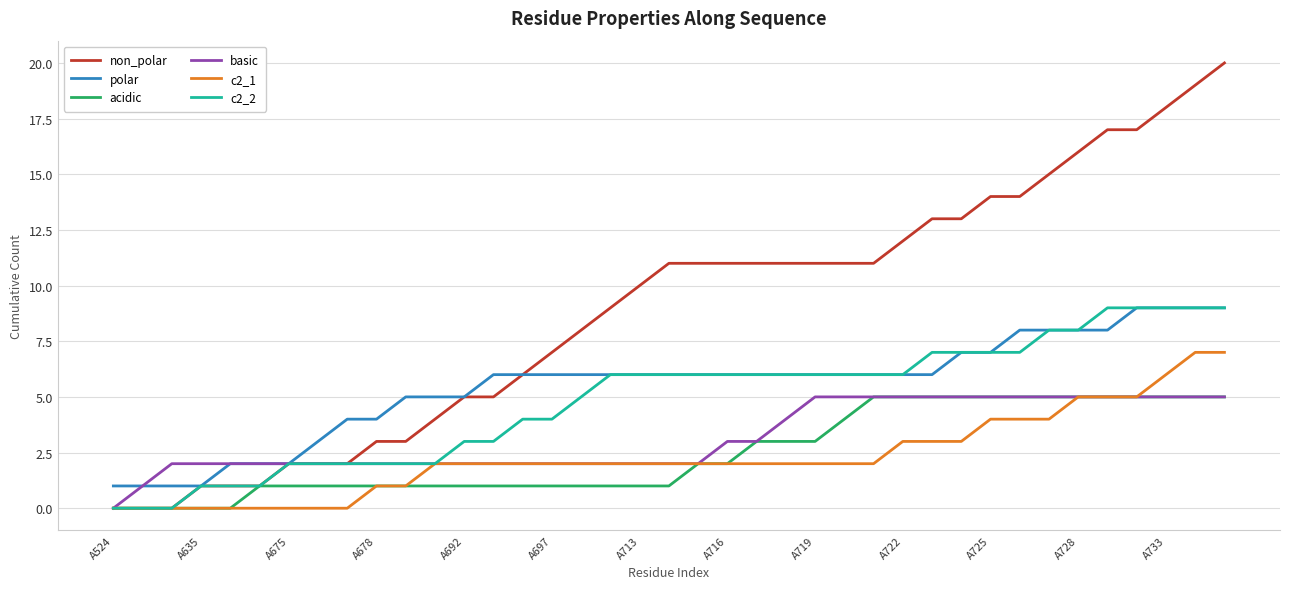

Which series has the largest range (max minus min)?

non_polar